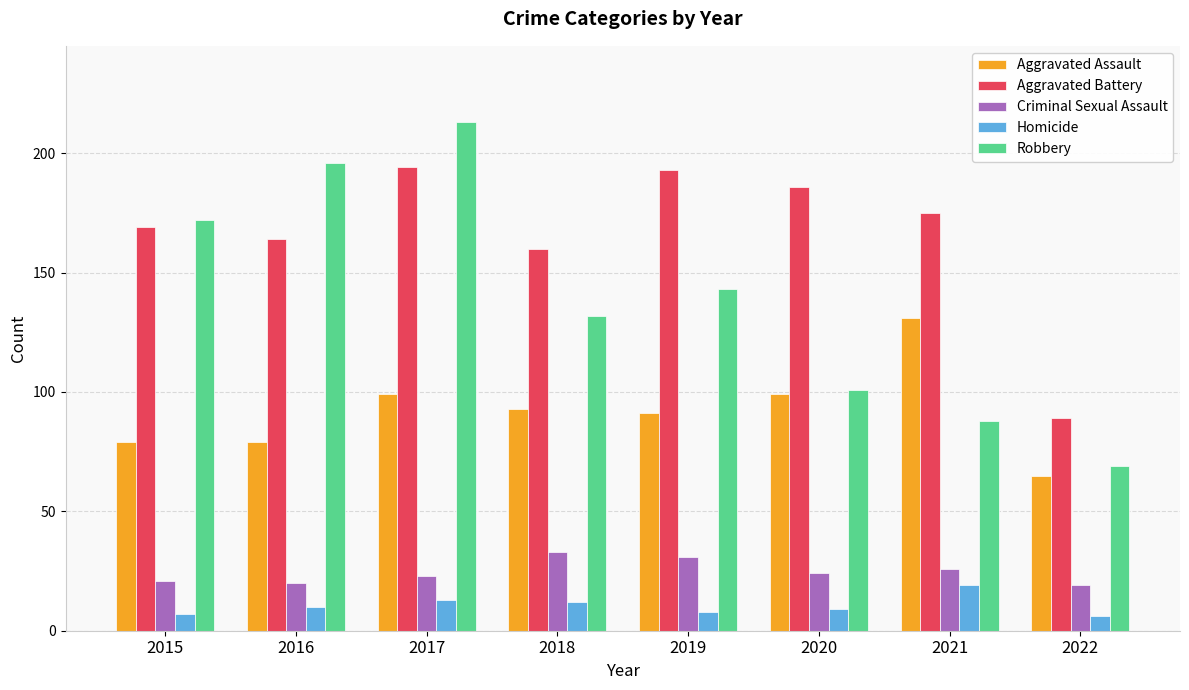

Reading left to right, extract all data points from this chart.

Aggravated Assault: 2015=79	2016=79	2017=99	2018=93	2019=91	2020=99	2021=131	2022=65
Aggravated Battery: 2015=169	2016=164	2017=194	2018=160	2019=193	2020=186	2021=175	2022=89
Criminal Sexual Assault: 2015=21	2016=20	2017=23	2018=33	2019=31	2020=24	2021=26	2022=19
Homicide: 2015=7	2016=10	2017=13	2018=12	2019=8	2020=9	2021=19	2022=6
Robbery: 2015=172	2016=196	2017=213	2018=132	2019=143	2020=101	2021=88	2022=69